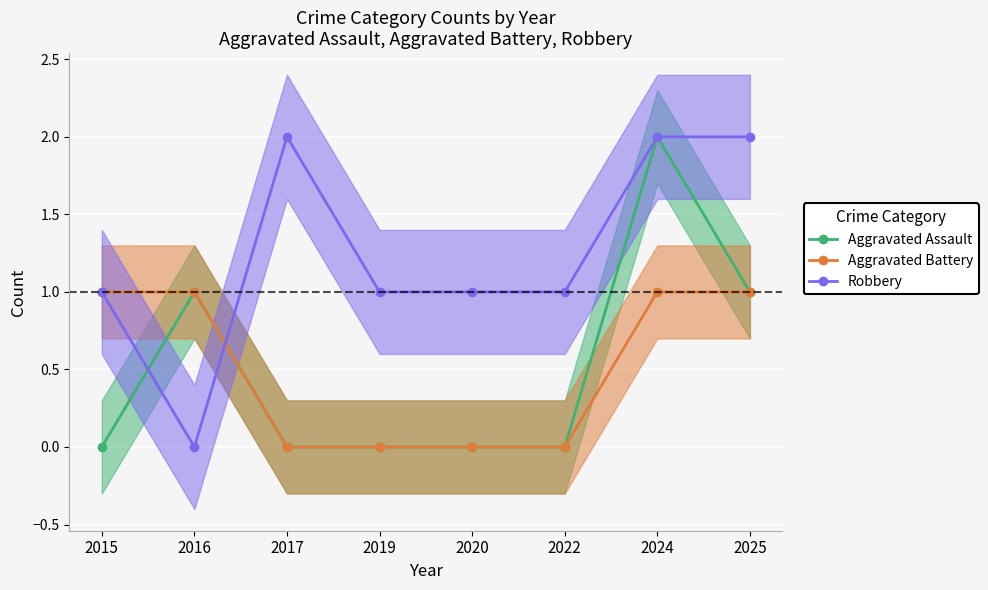

What is the sum of all Aggravated Assault values?

4